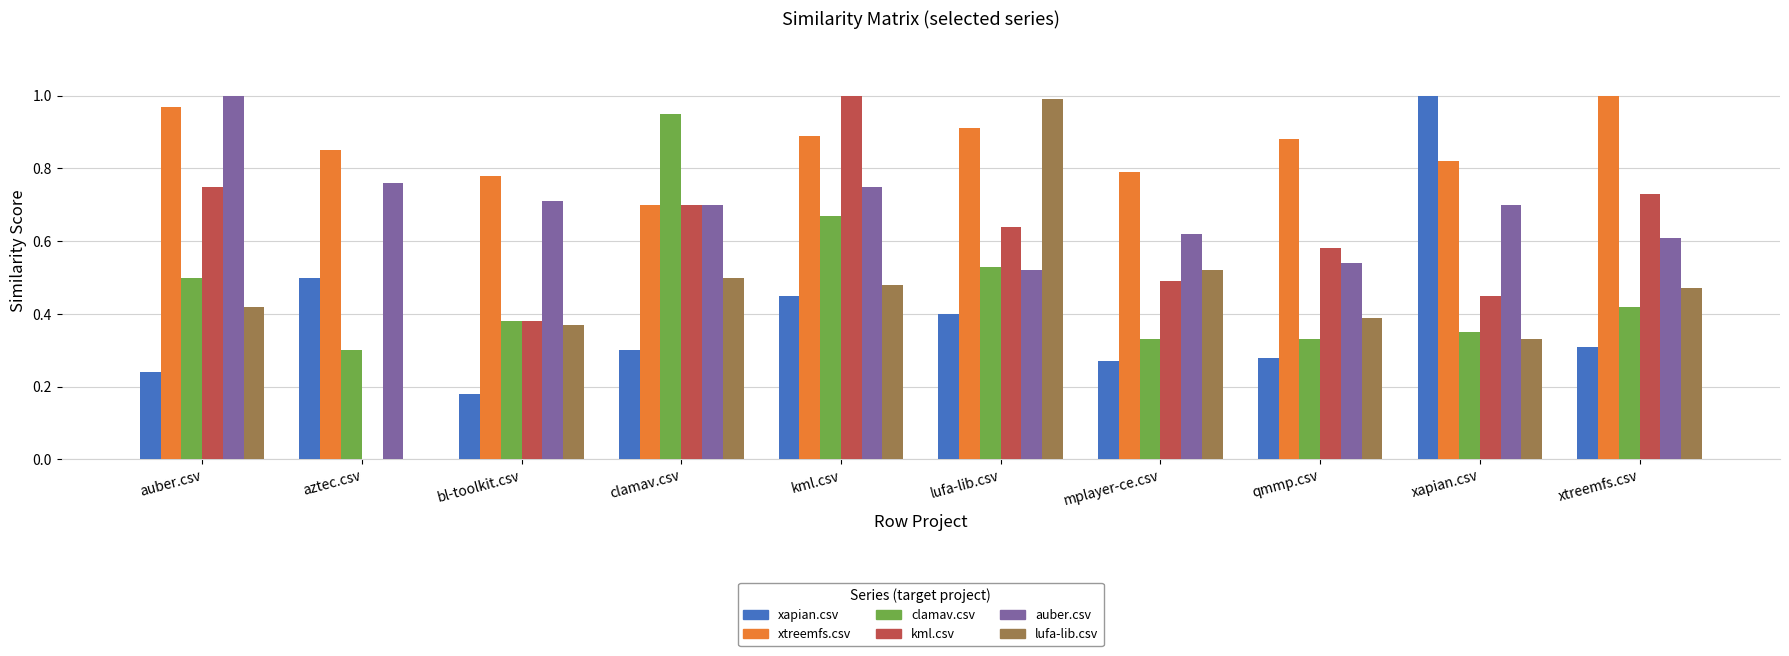

Between kml.csv and xtreemfs.csv, which series saw the biggest shift?

kml.csv